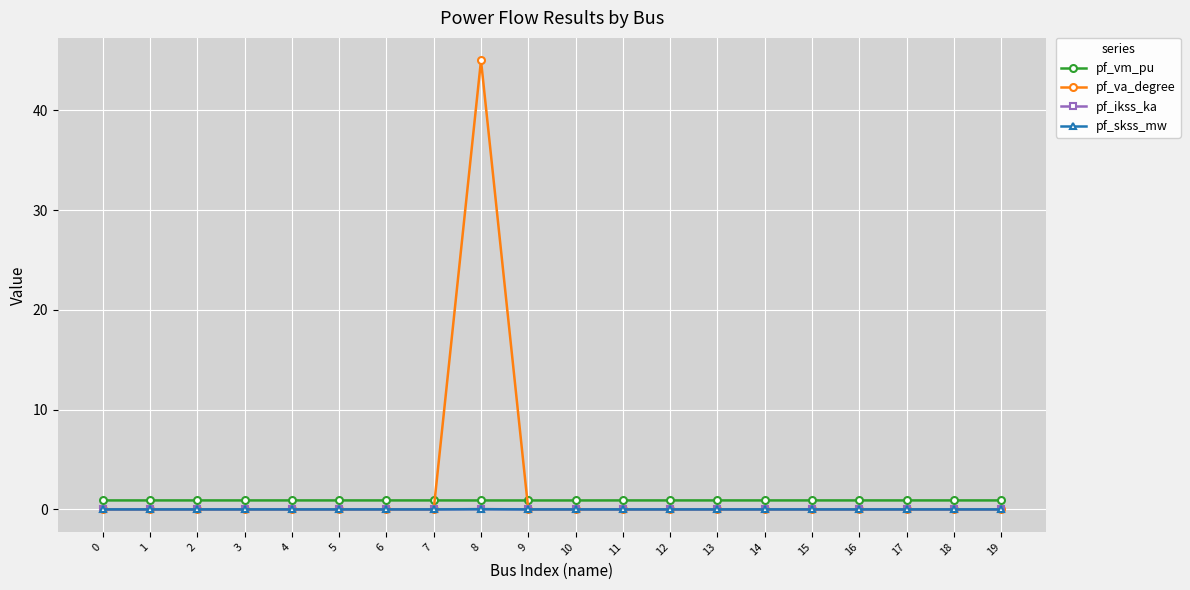

What is the maximum value shown in the chart?

45.0